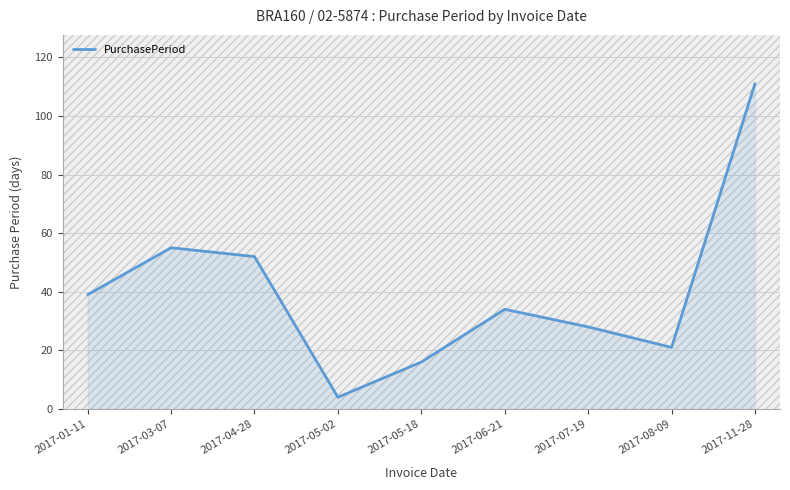

What is the greatest value displayed?

111